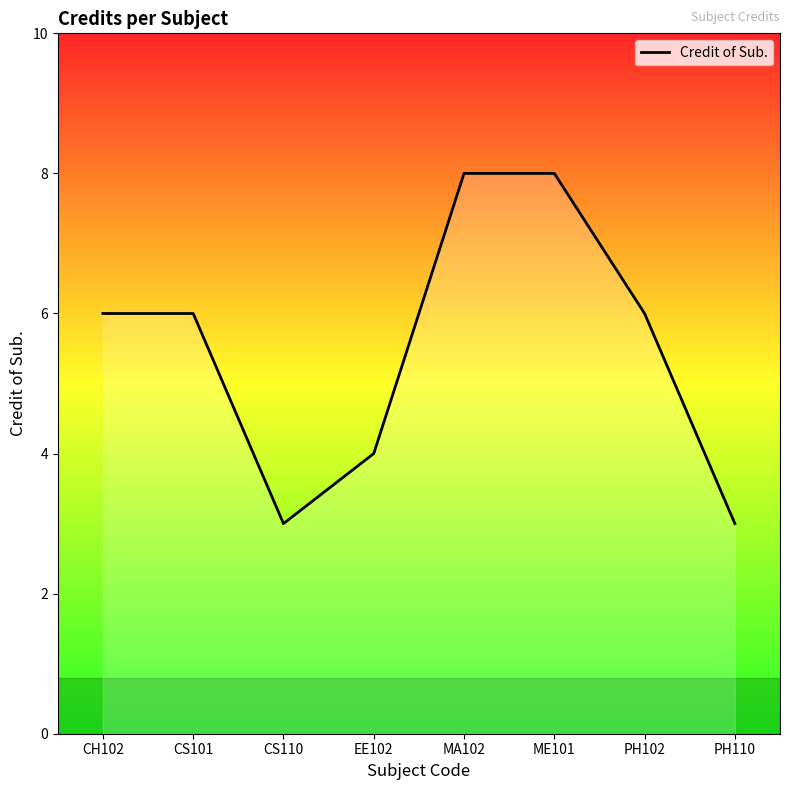

The chart shows a value of 3 at PH110. True or false?

True